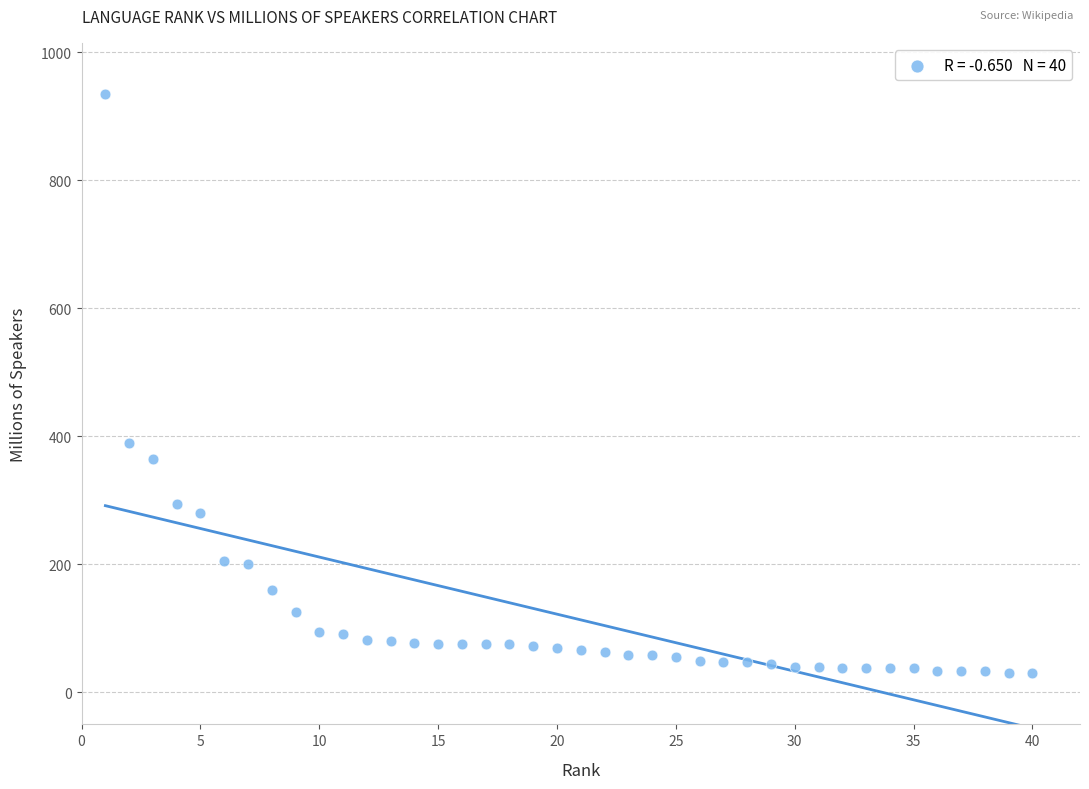

What Y value in the scatter plot is closest to 482?

390